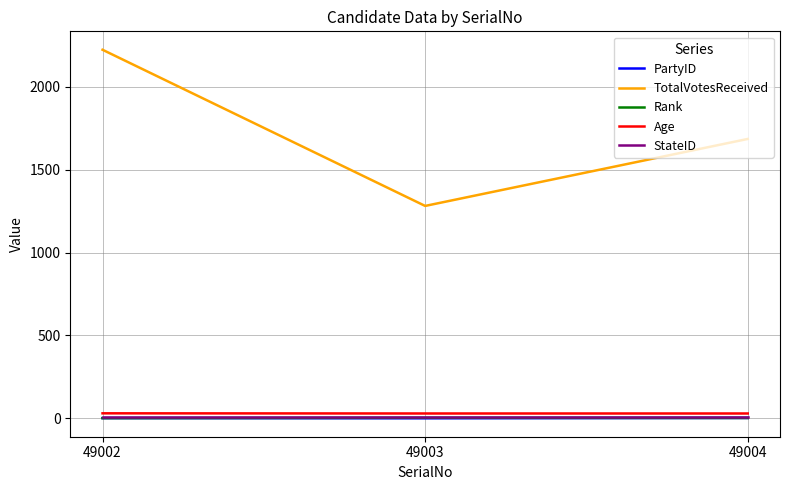

What are all the series names shown in the legend?

PartyID, TotalVotesReceived, Rank, Age, StateID